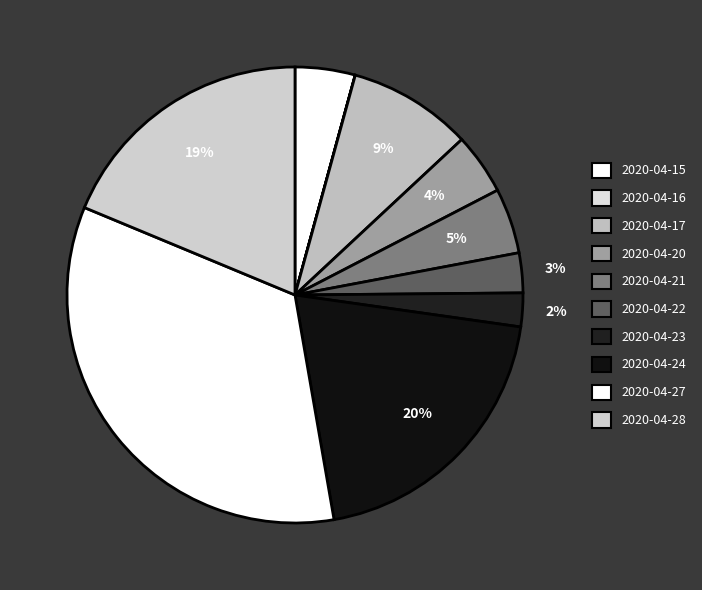

To the nearest percent, what percentage of the pie is 2020-04-27?

34%